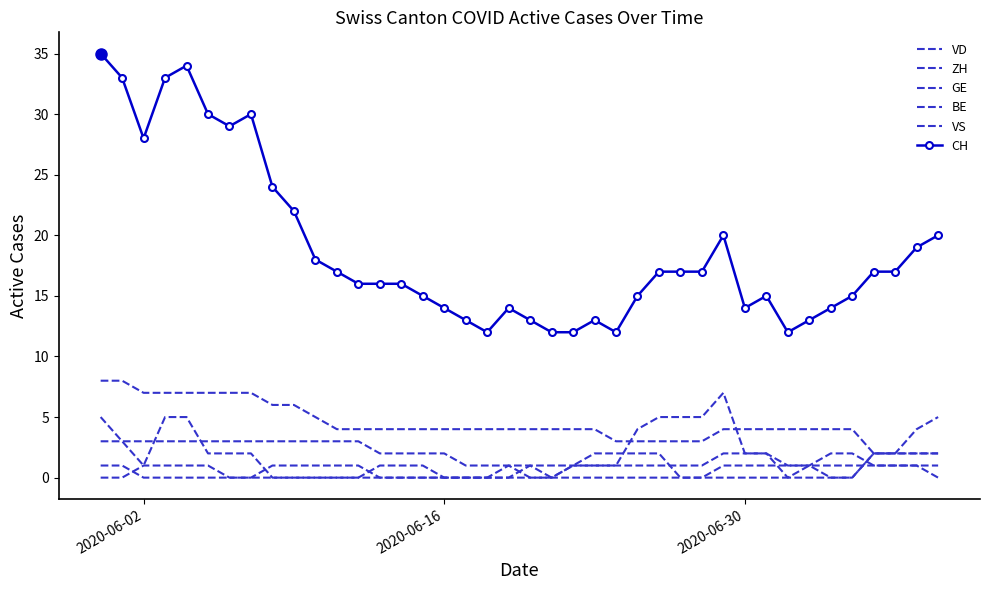

What are all the series names shown in the legend?

VD, ZH, GE, BE, VS, CH